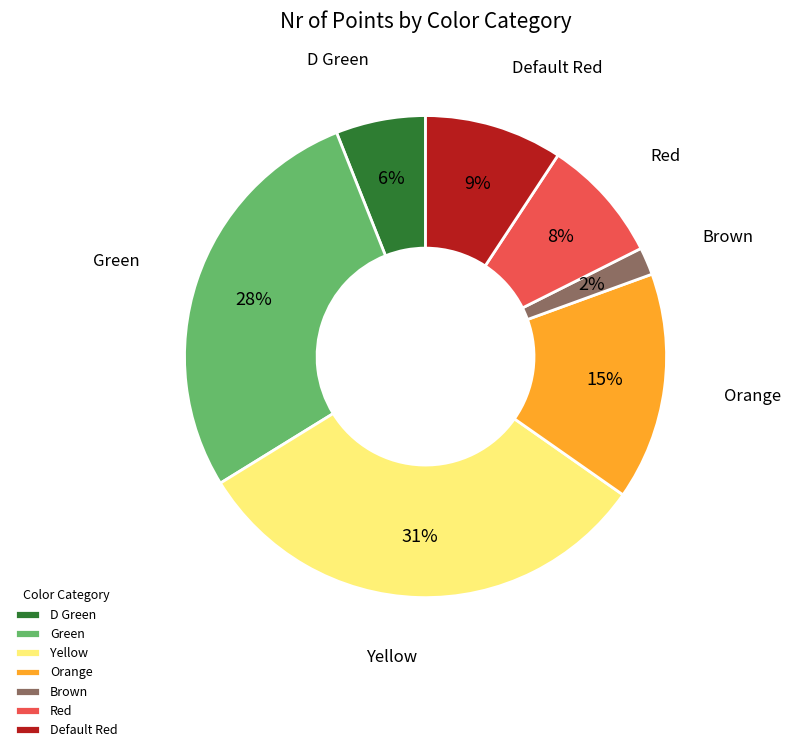

To the nearest percent, what is the average slice percentage?

14%